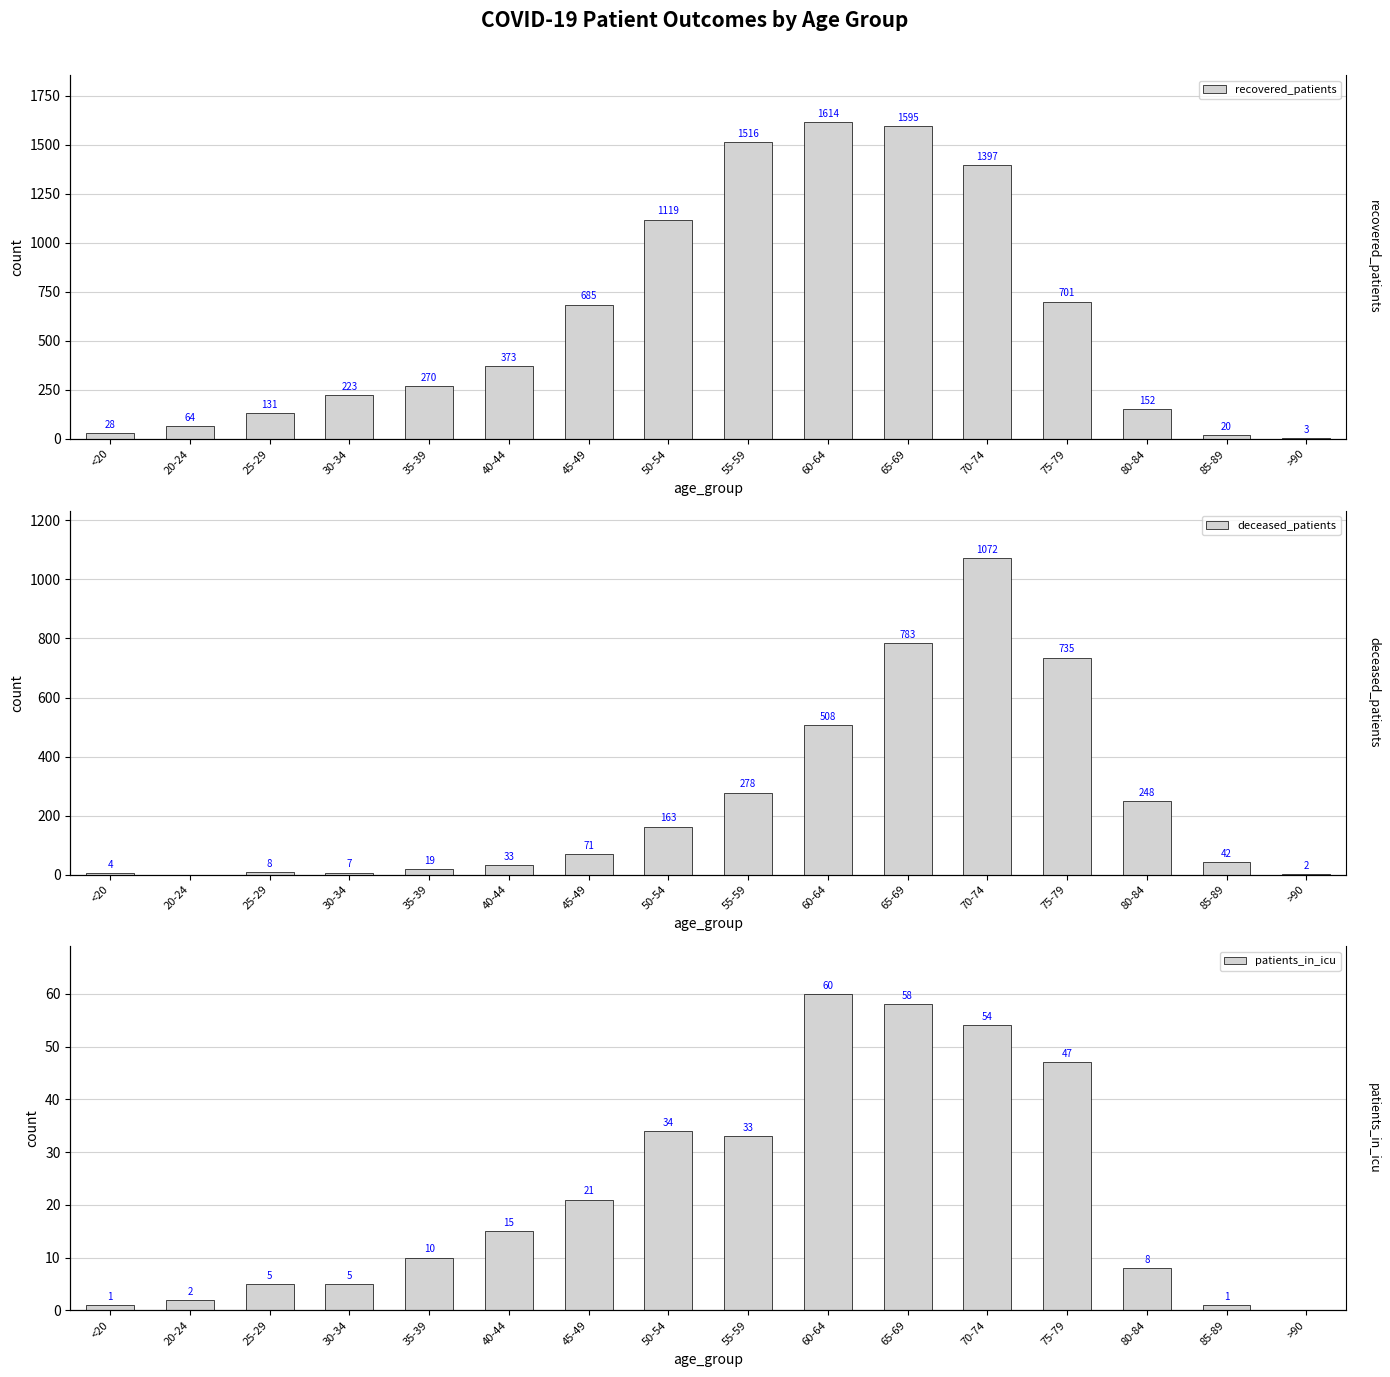

How many data points in deceased_patients are less than 71?

8